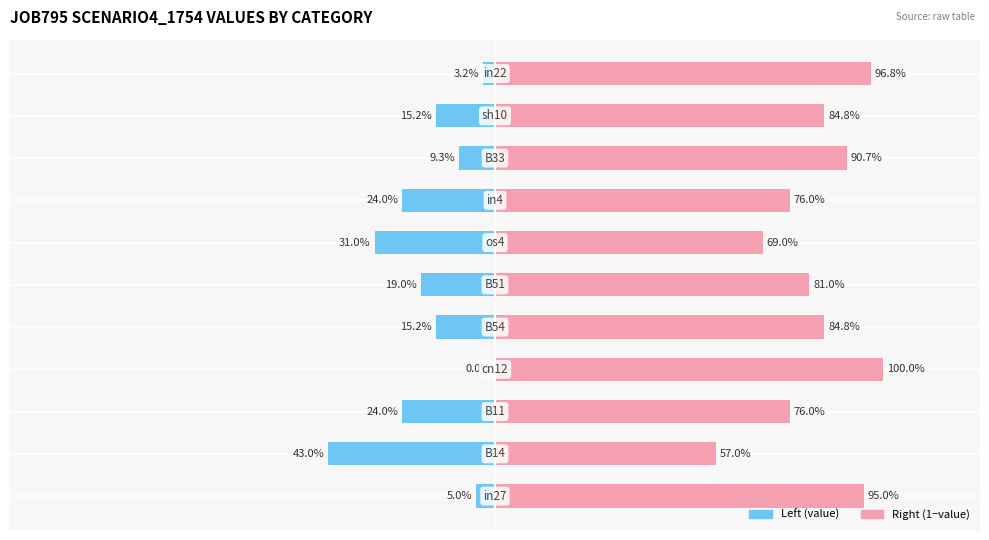

At 10, list the series in order from largest to smallest.

job795_scenario4_1754 (right), job795_scenario4_1754 (left)